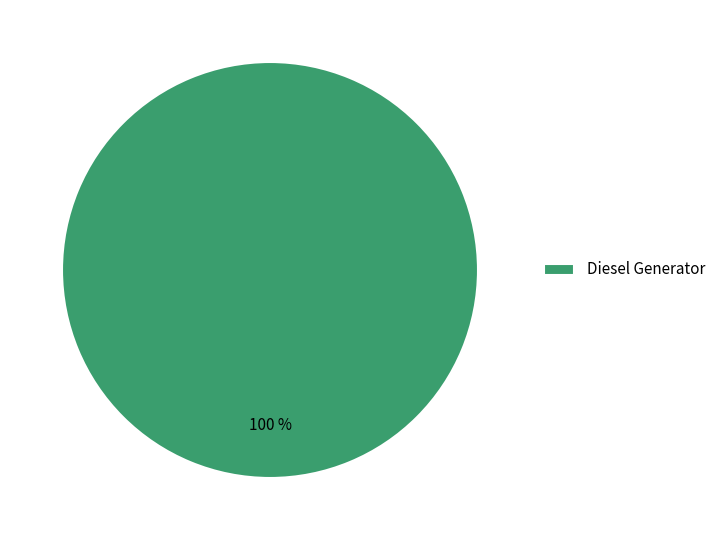

Does Diesel Generator represent more than half of the total?

Yes